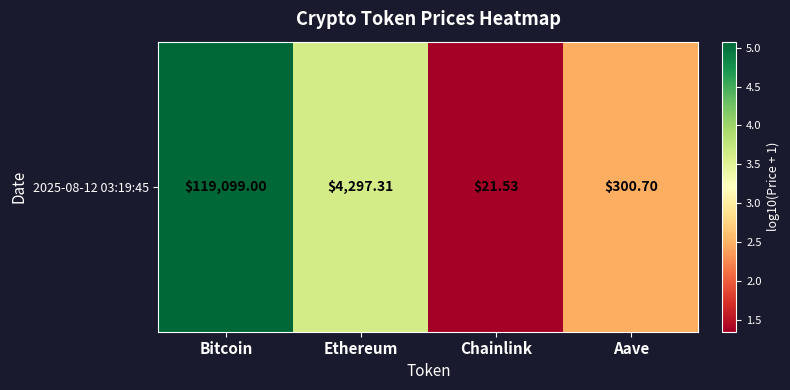

Reading left to right, what are all the values shown in this chart?

5.1	3.6	1.4	2.5